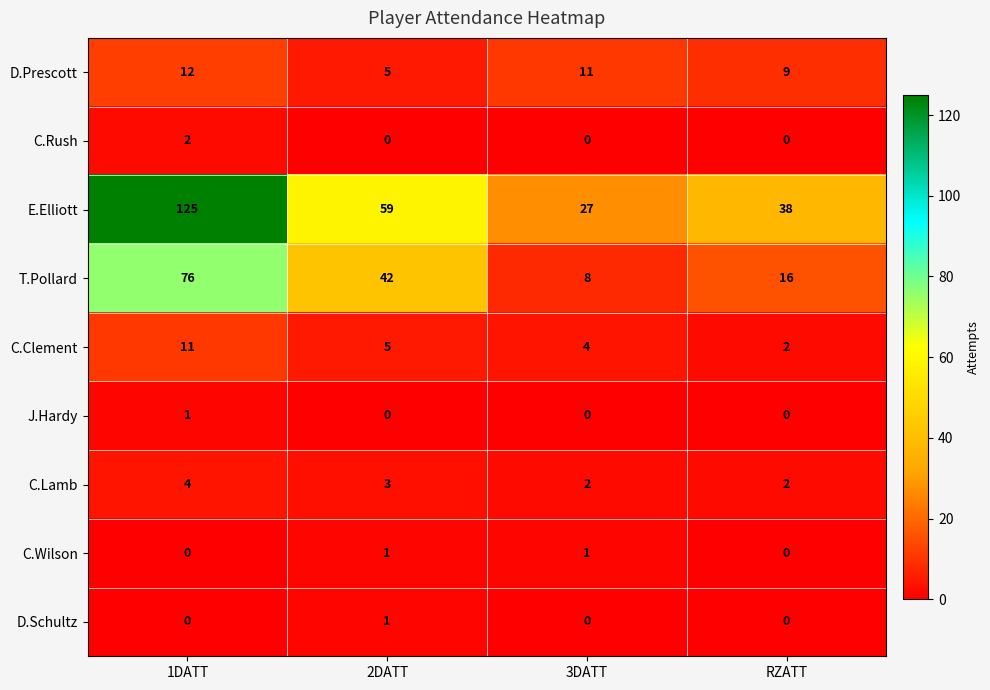

True or false: C.Rush has a value of 0 at 3DATT.

True